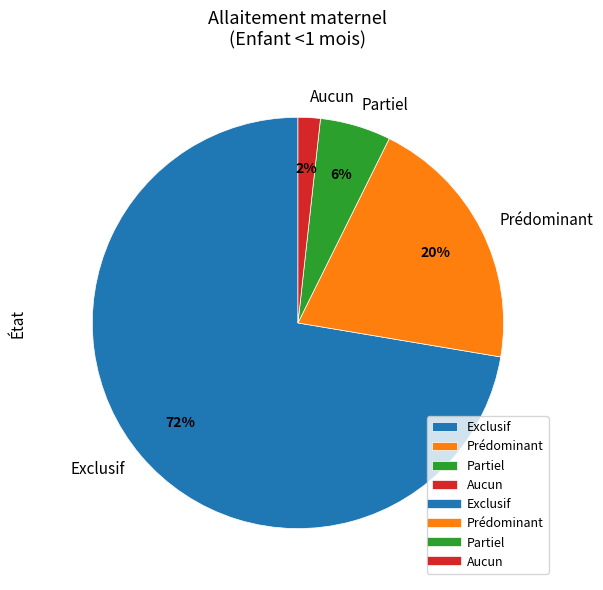

Do Prédominant and Partiel together represent more than half of the pie?

No